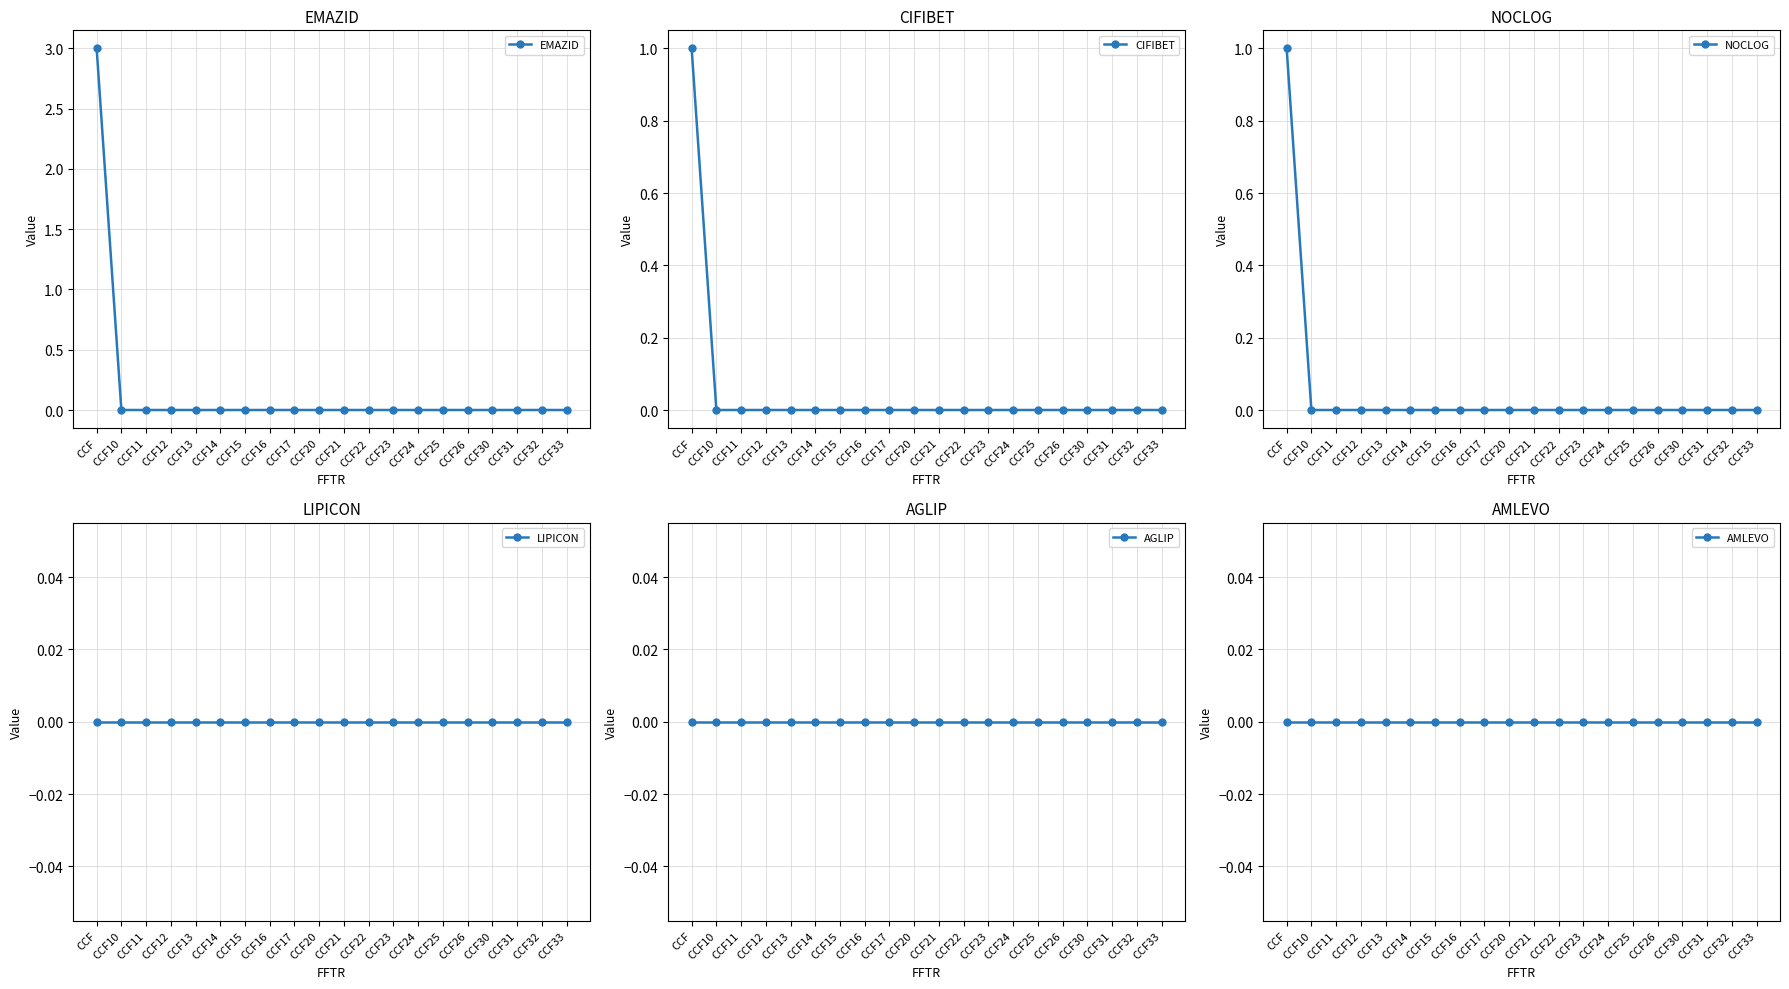

The AGLIP series shows 0 at CCF12. True or false?

True